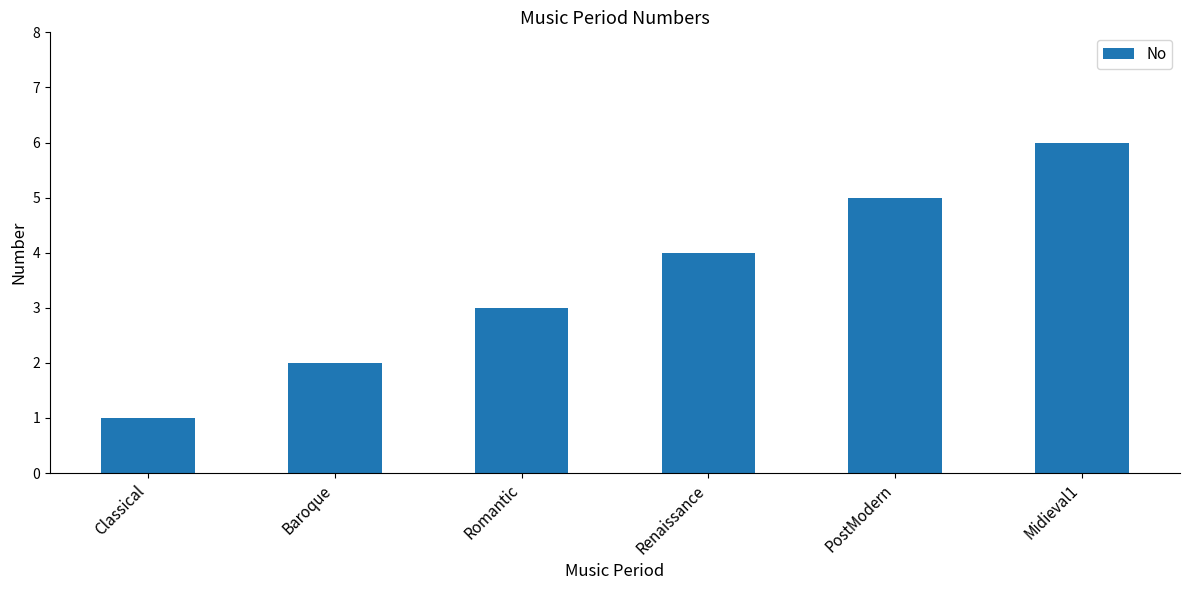

Does the chart contain stacked bars?

No